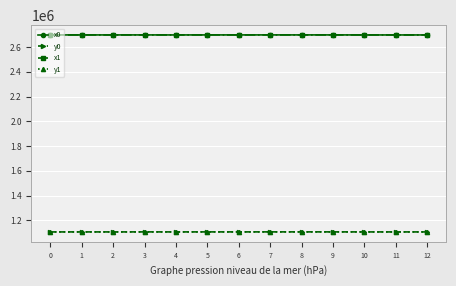

Does the chart display data point markers on the line(s)?

Yes